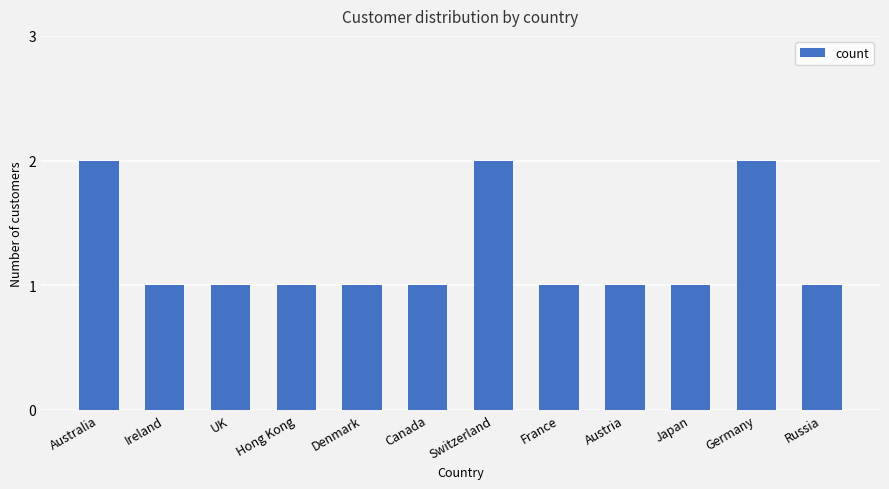

Between Switzerland and Hong Kong, which is larger?

Switzerland